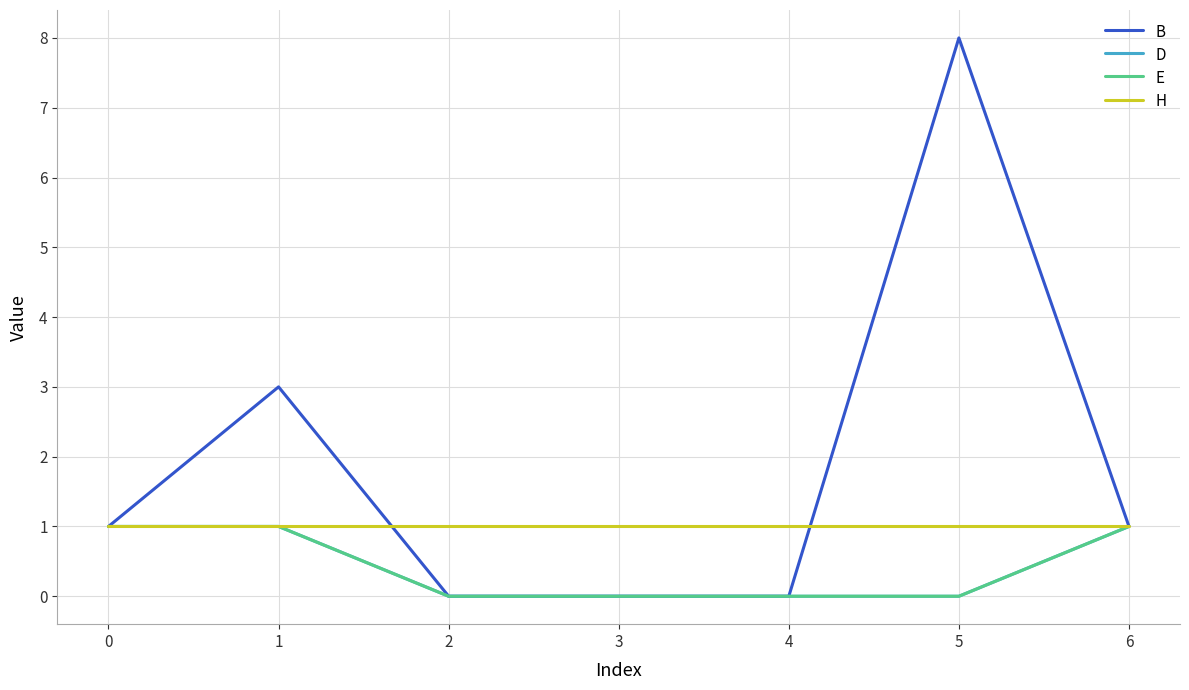

What is the greatest value displayed?

8